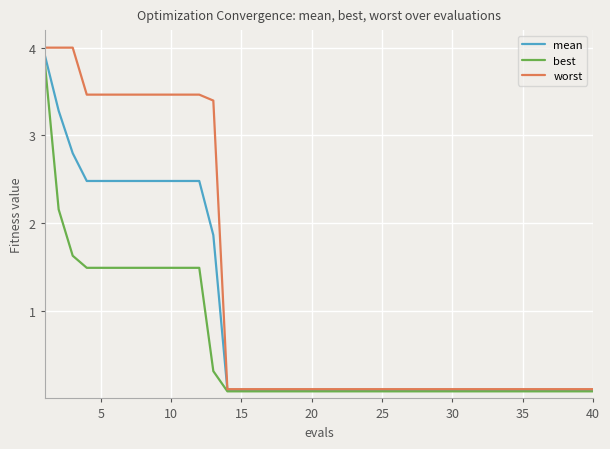

Which series has the largest total across all categories?

worst